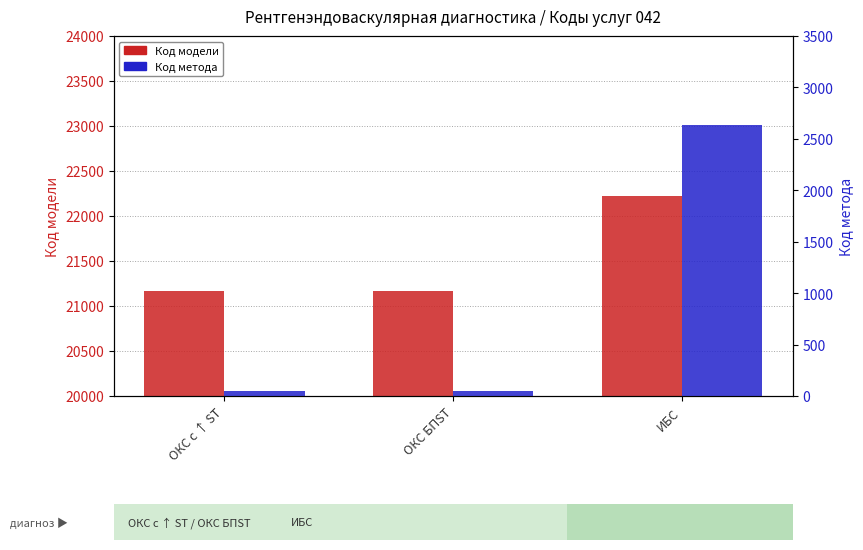

Rank the categories by Код метода value from lowest to highest.

ОКС с ↑ ST, ОКС БПST, ИБС